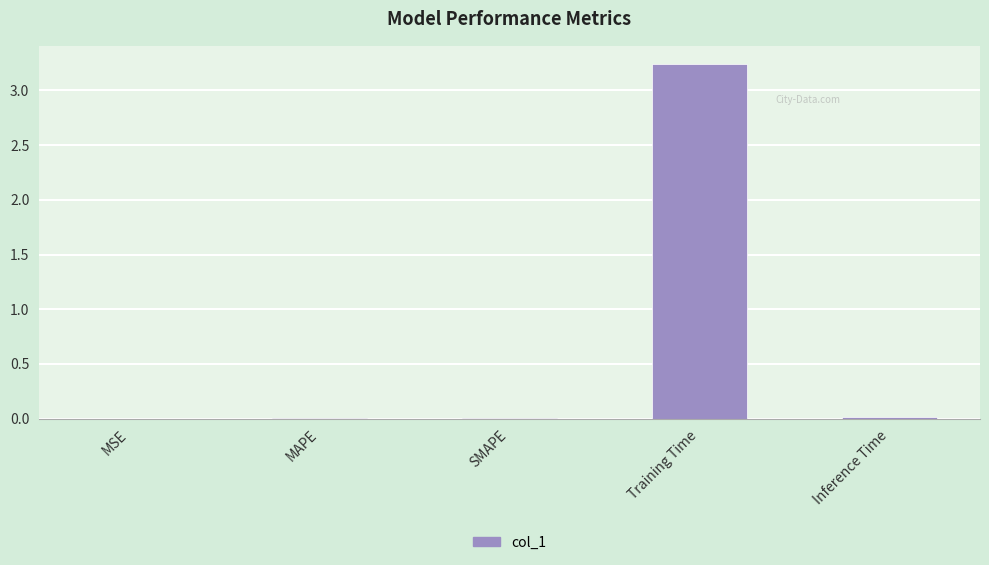

The value at Training Time is 1.6. True or false?

False